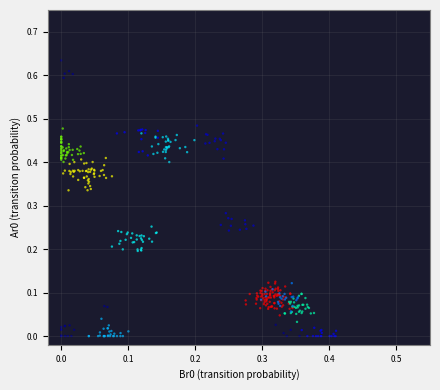

How many data points are displayed?

408